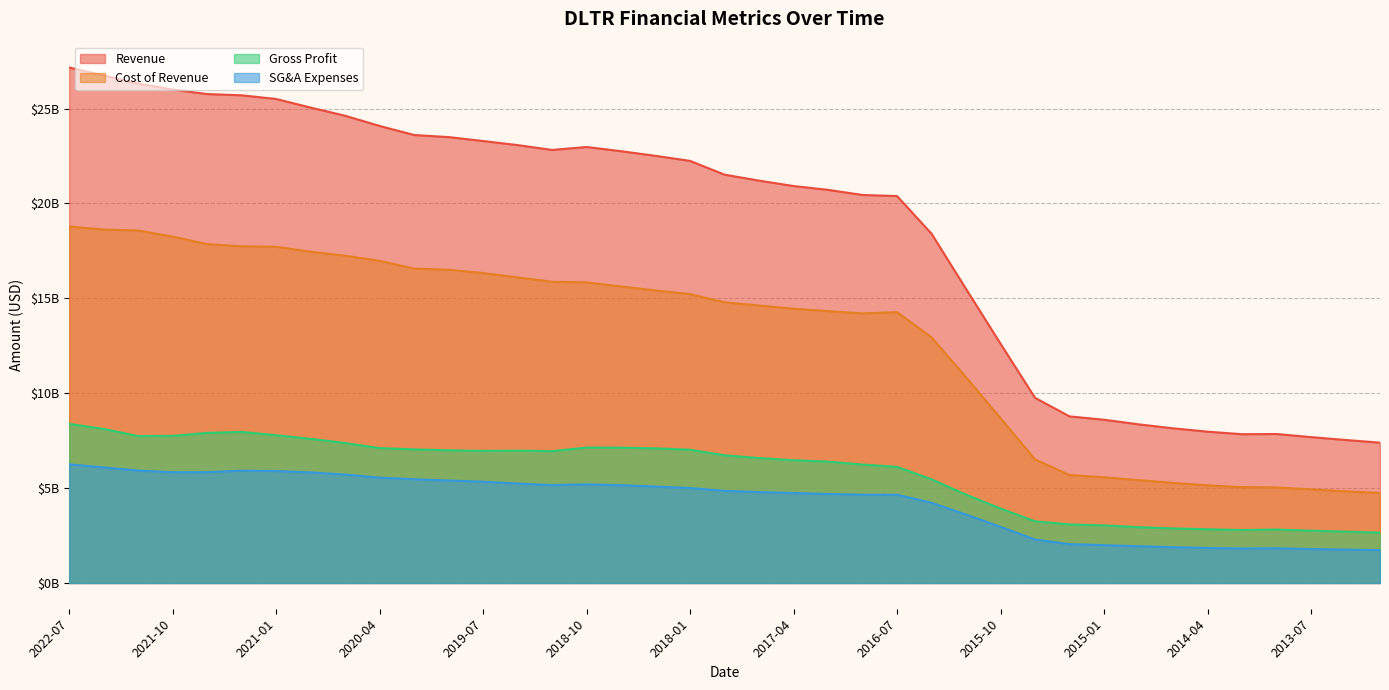

The Cost of Revenue series shows 27858228902 at 2020-07. True or false?

False